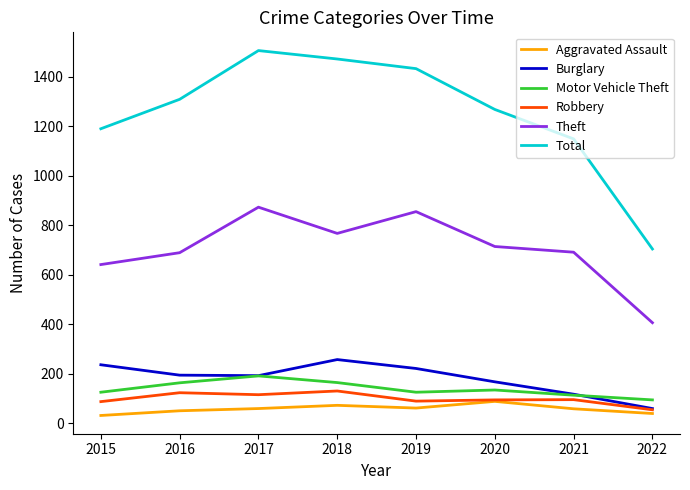

Is the value of Theft at 2017 greater than the value of Robbery at 2018?

Yes